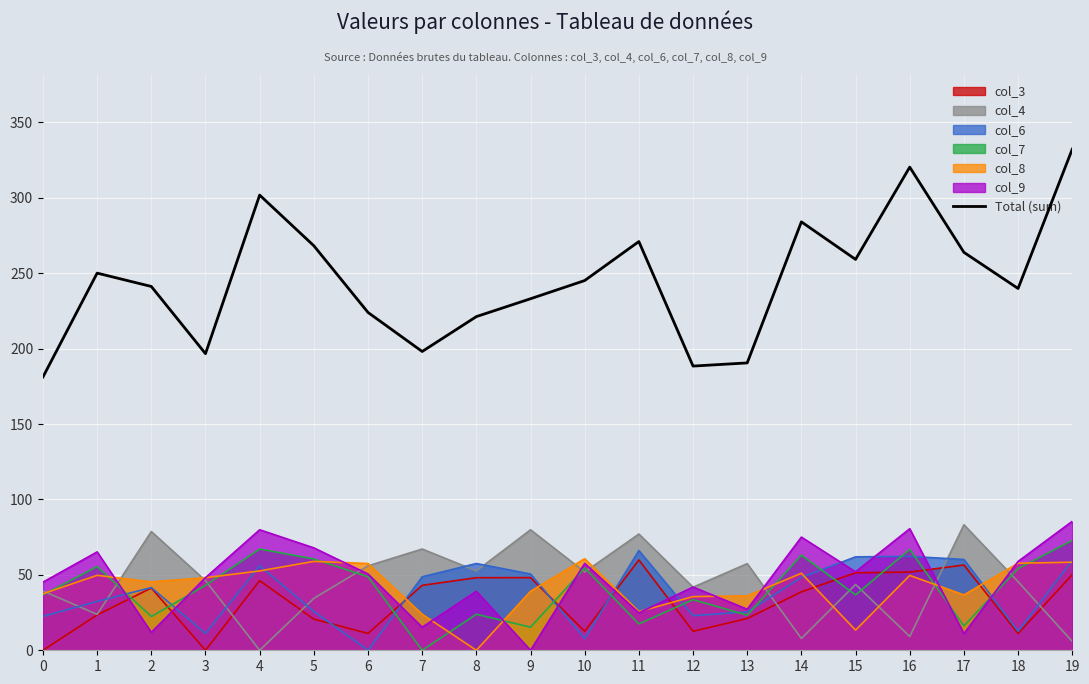

How many lines are shown in the chart?

1